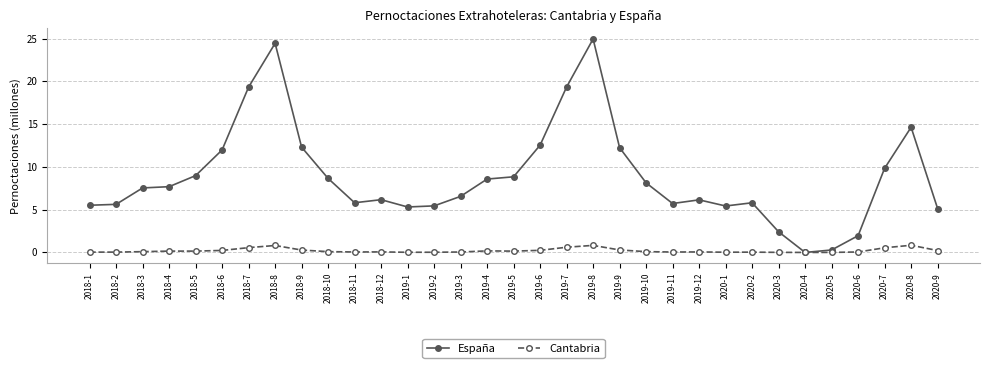

Which series has the largest total across all categories?

España